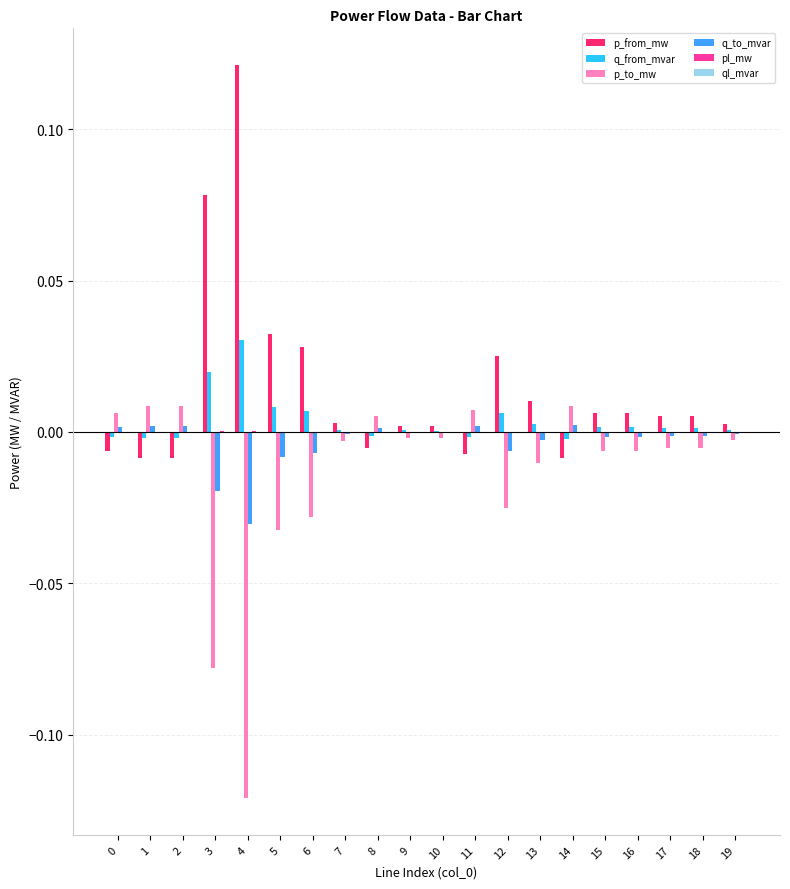

The value of p_to_mw at 18 is -0.0. True or false?

True